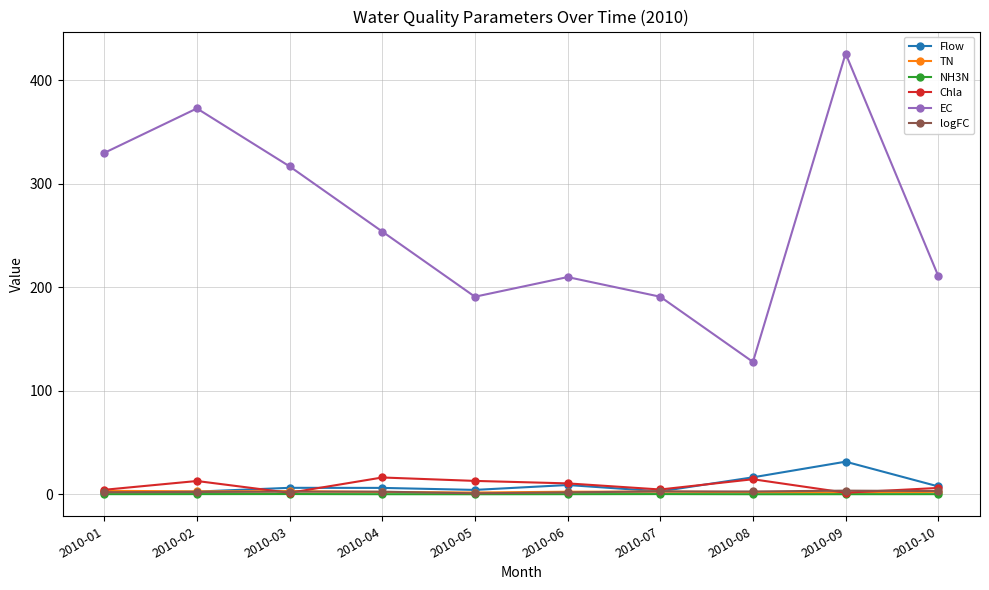

Which series changed the most between 2010-01 and 2010-07?

EC